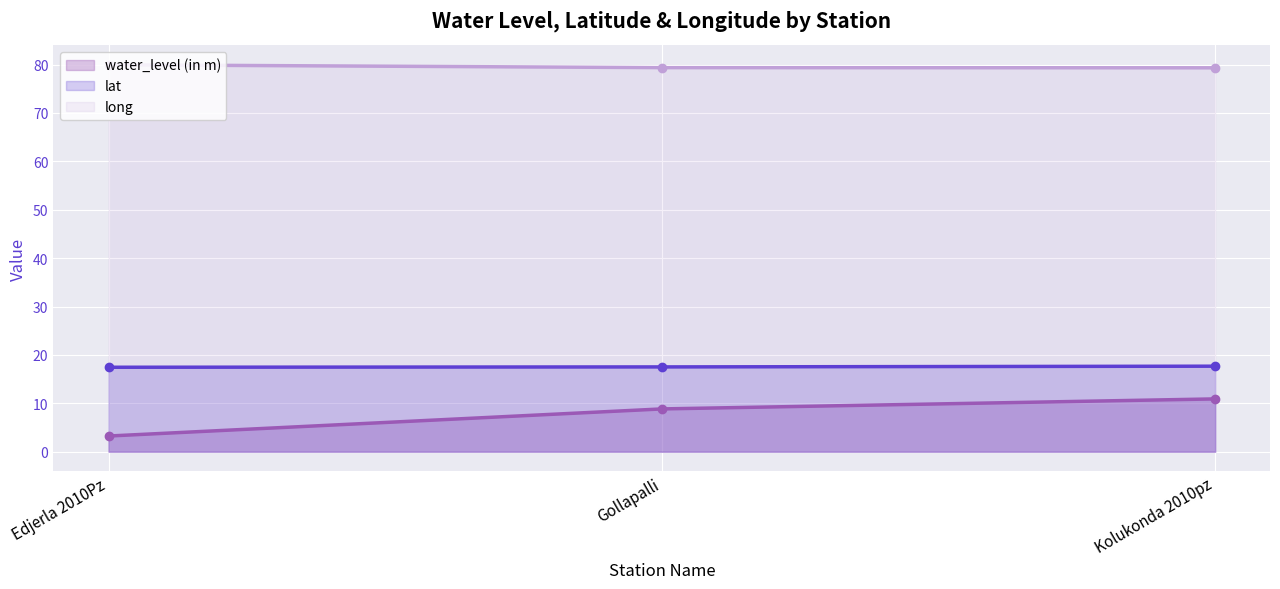

Reading right to left, list all the values displayed in this chart.

water_level (in m) (line): 10.9	8.8	3.2
lat (line): 17.7	17.5	17.4
long (line): 79.3	79.4	80.0